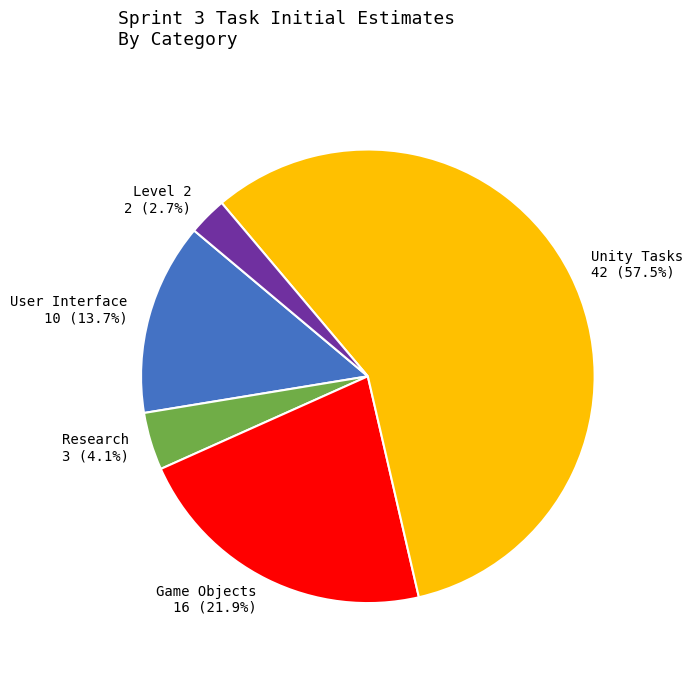

What is the majority slice?

Unity Tasks